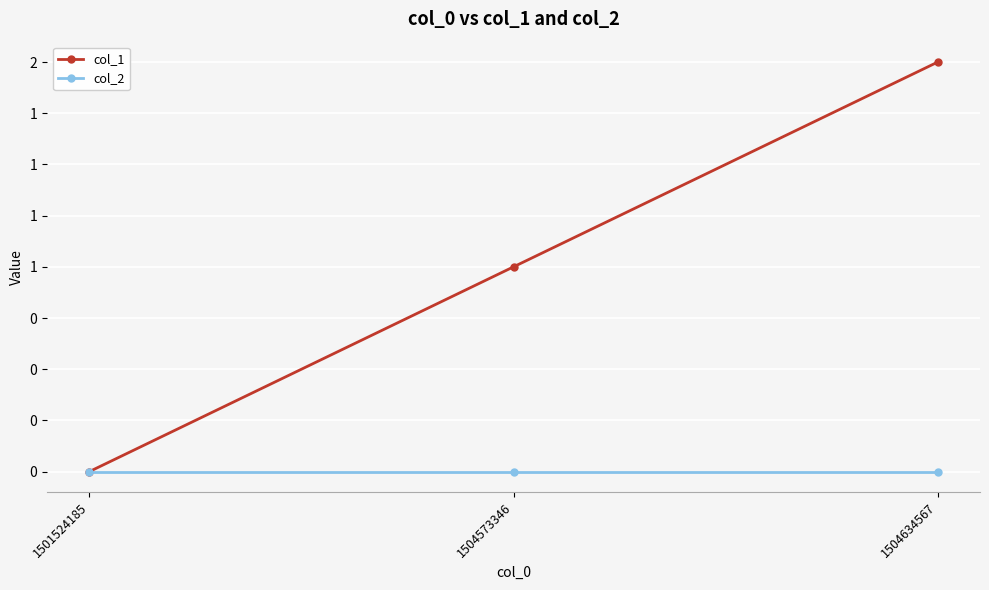

What are all the series names shown in the legend?

col_1, col_2